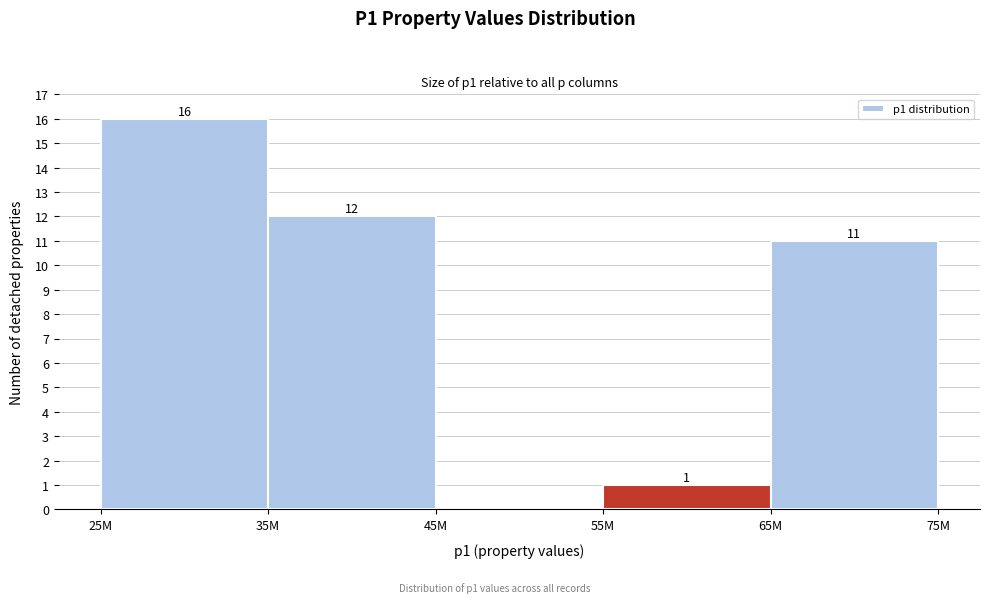

Reading left to right, transcribe all the data shown in this chart.

25M=16	35M=12	45M=0	55M=1	65M=11